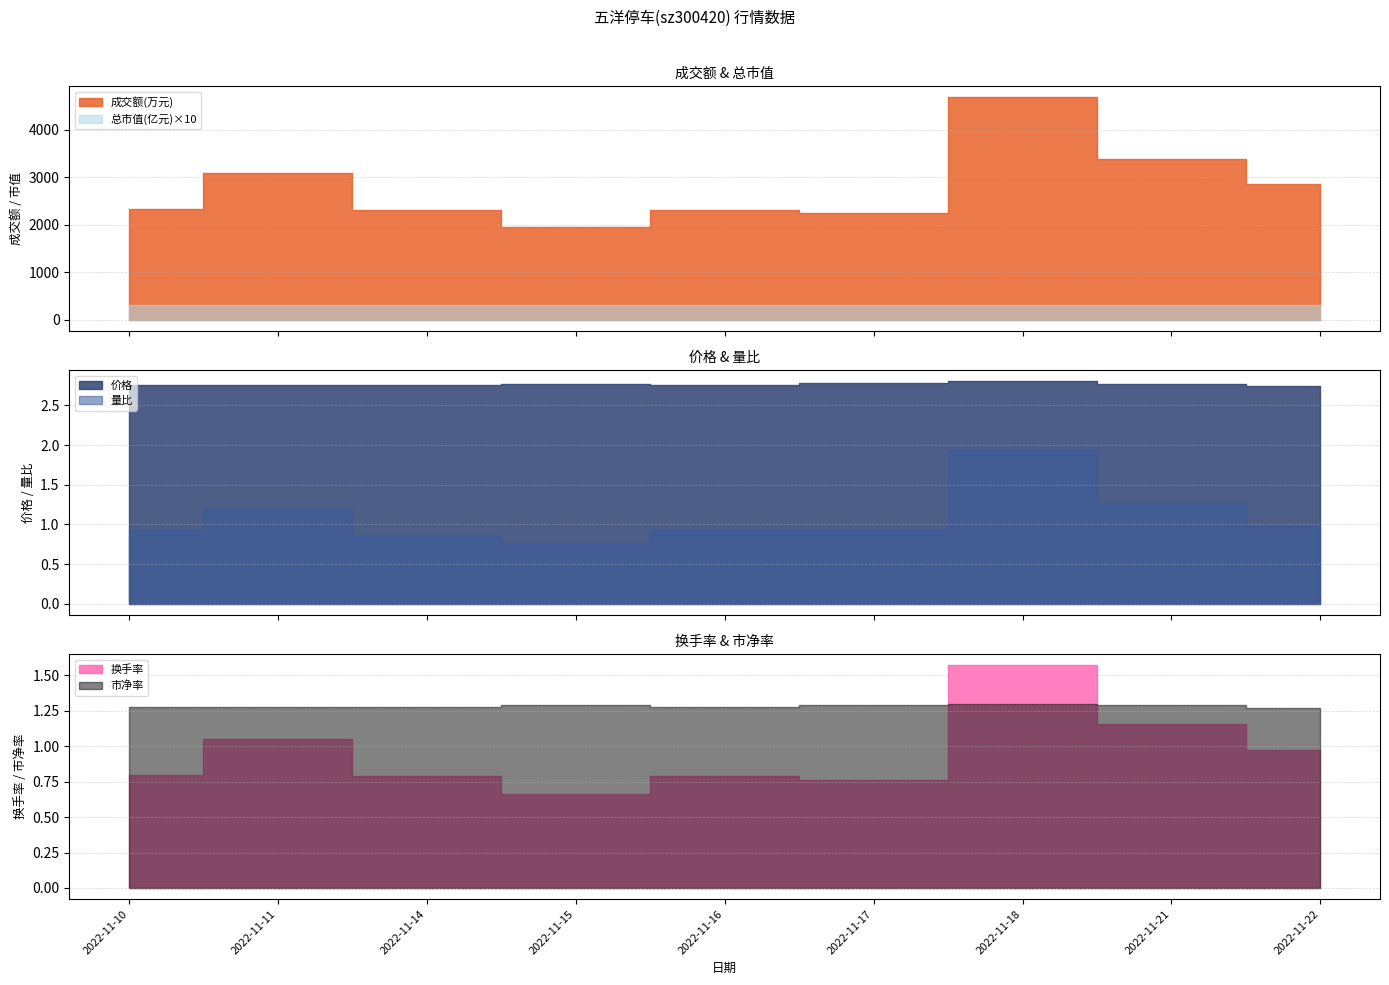

True or false: 价格 and 市净率 intersect in this chart.

False